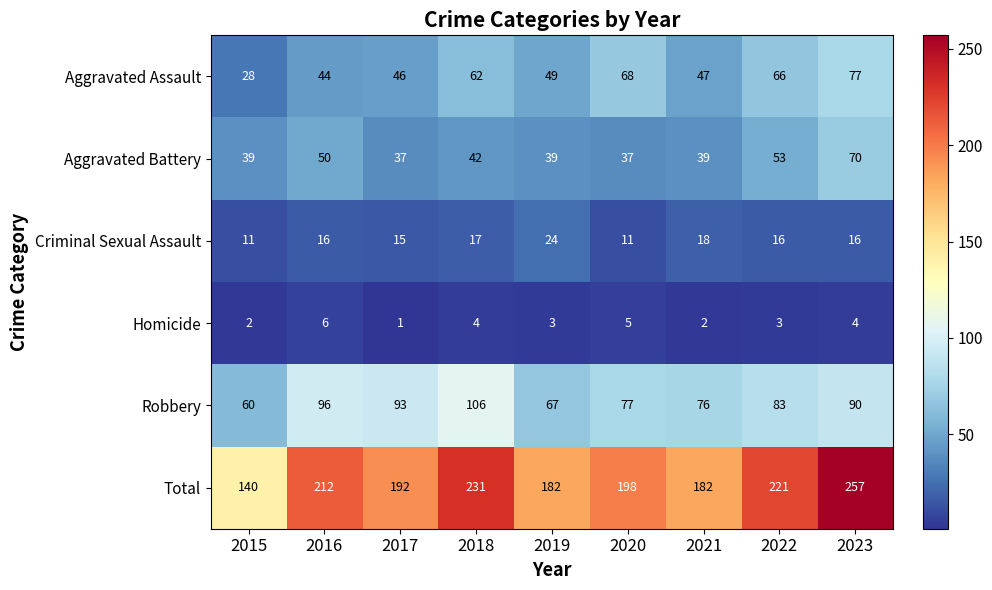

How many series are shown in this chart?

6